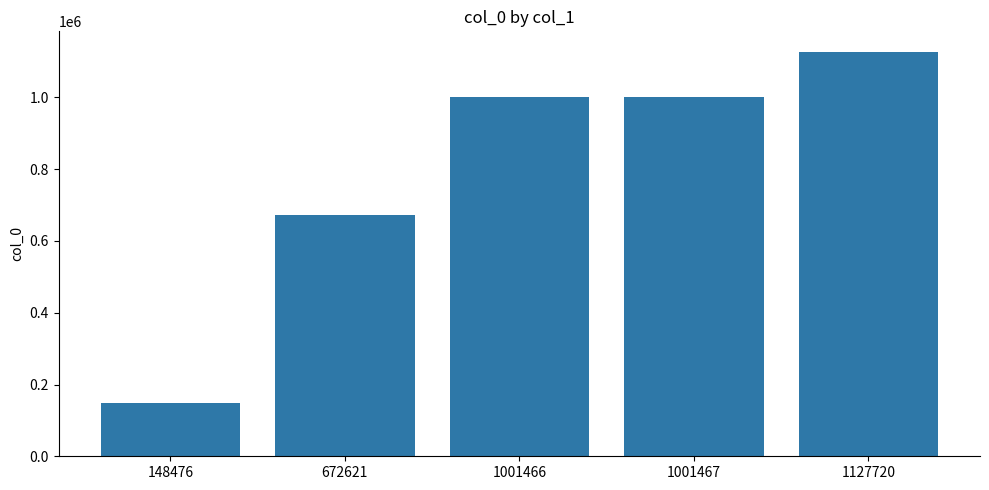

The chart shows a value of 1001466 at 1001466. True or false?

True